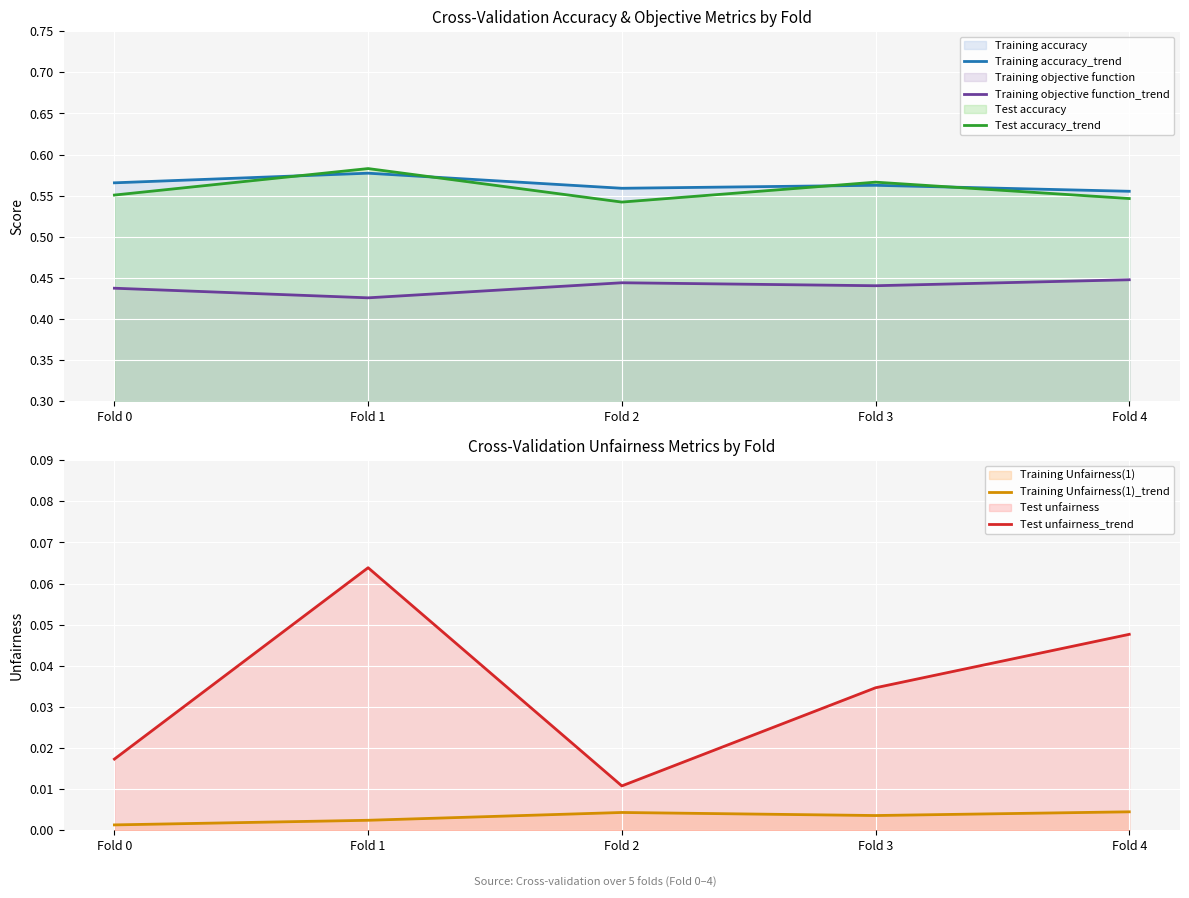

How many lines are shown in the chart?

5